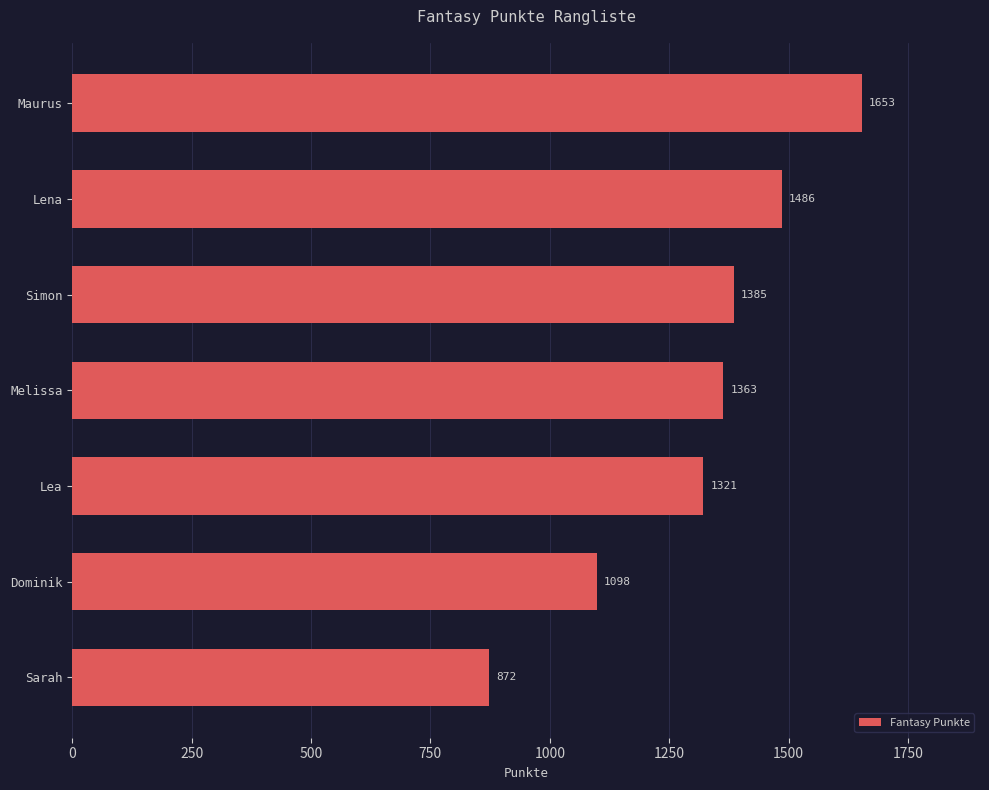

Reading top to bottom, list all the values displayed in this chart.

1653	1486	1385	1363	1321	1098	872